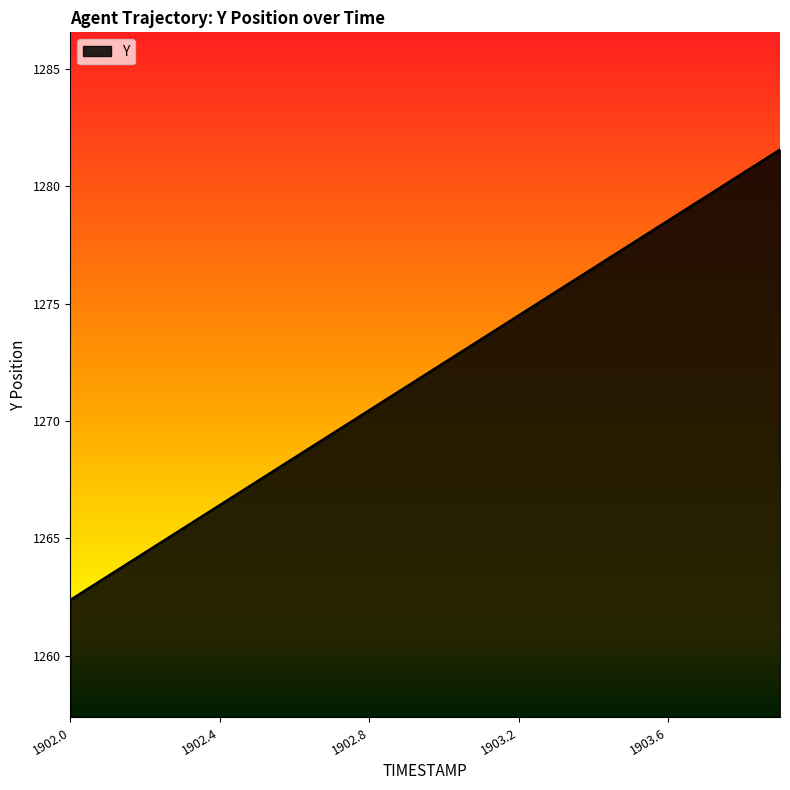

What is the greatest value displayed?

1281.6